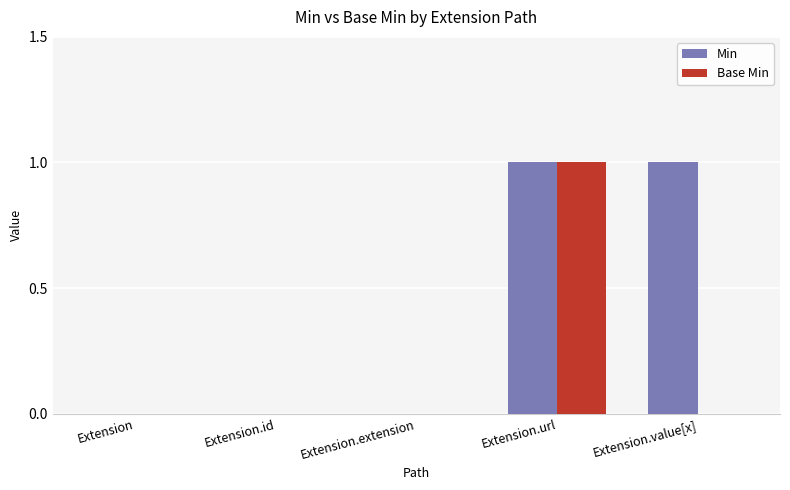

Does the chart contain stacked bars?

No